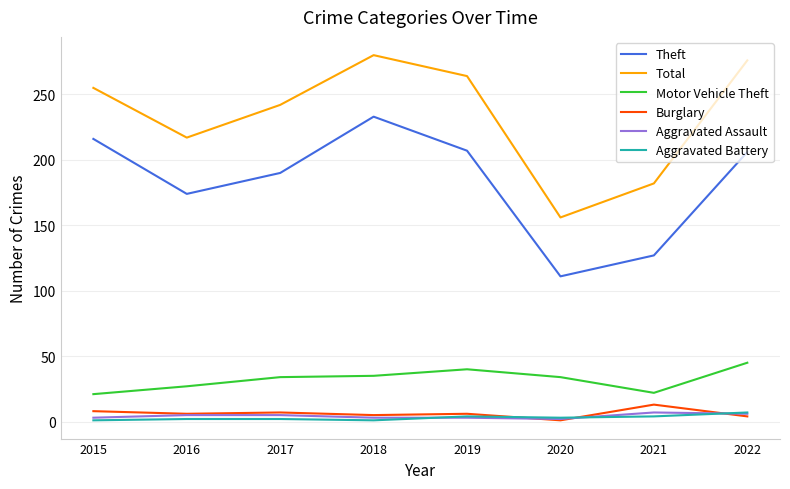

Is it true that Total equals 156 at 2020?

True